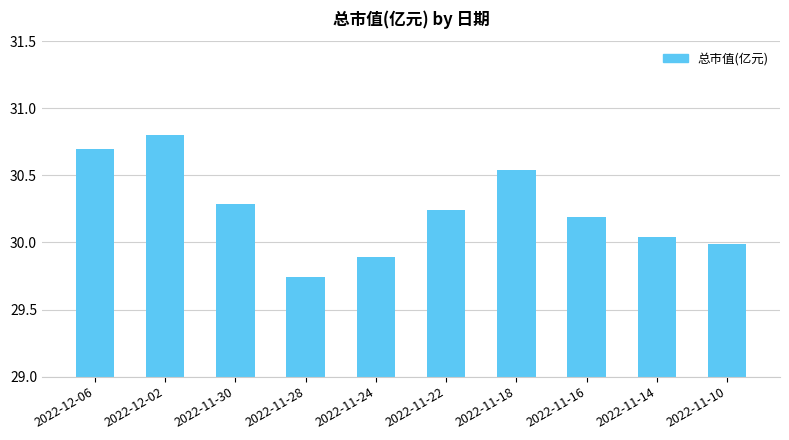

Rank the categories by value from highest to lowest.

2022-12-02, 2022-12-06, 2022-11-18, 2022-11-30, 2022-11-22, 2022-11-16, 2022-11-14, 2022-11-10, 2022-11-24, 2022-11-28